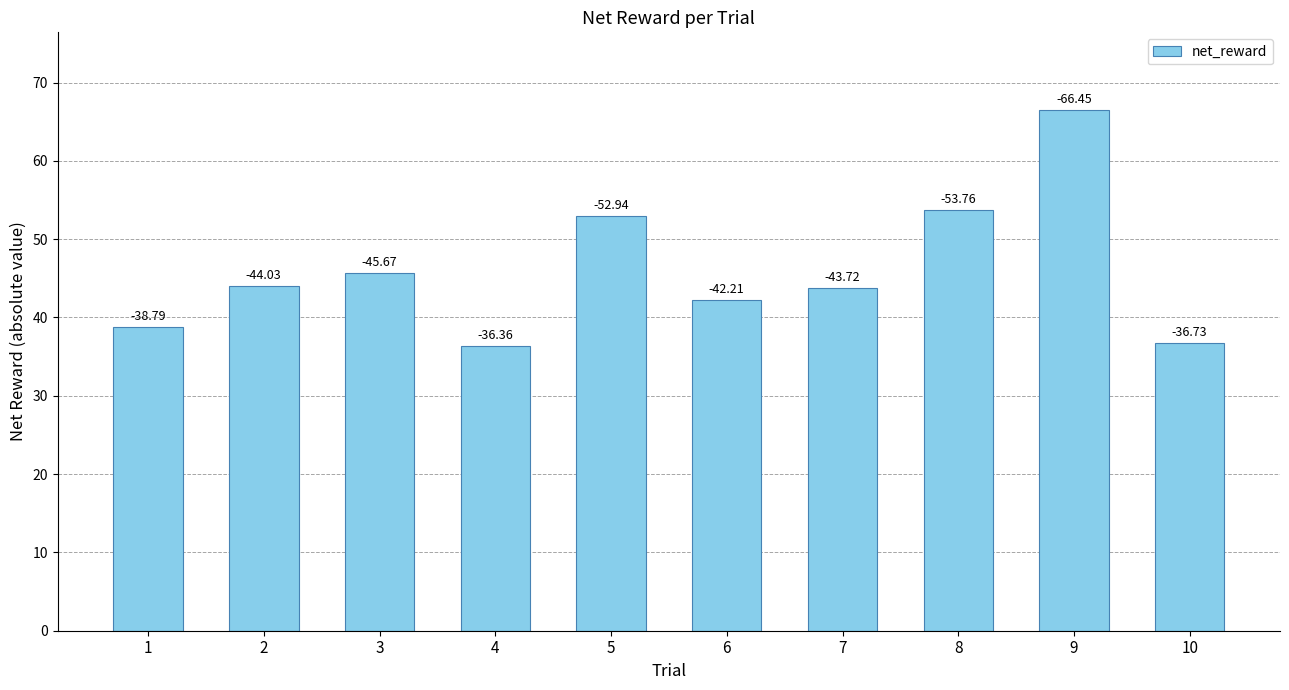

What is the sum of the values at 5 and 2?

97.0